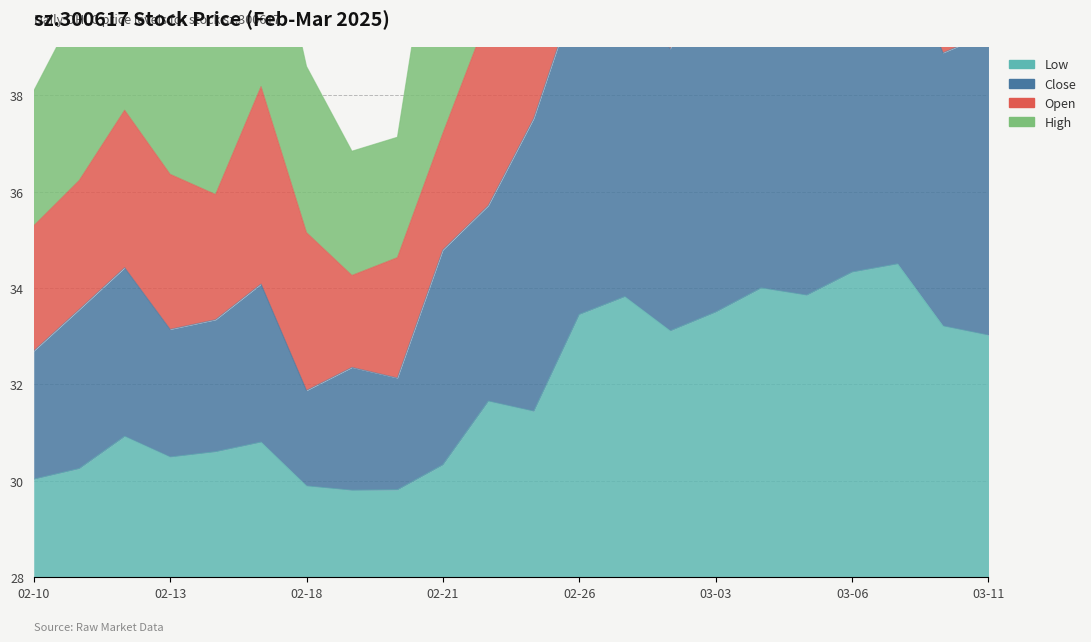

How many values in the Low series are below 31?

10